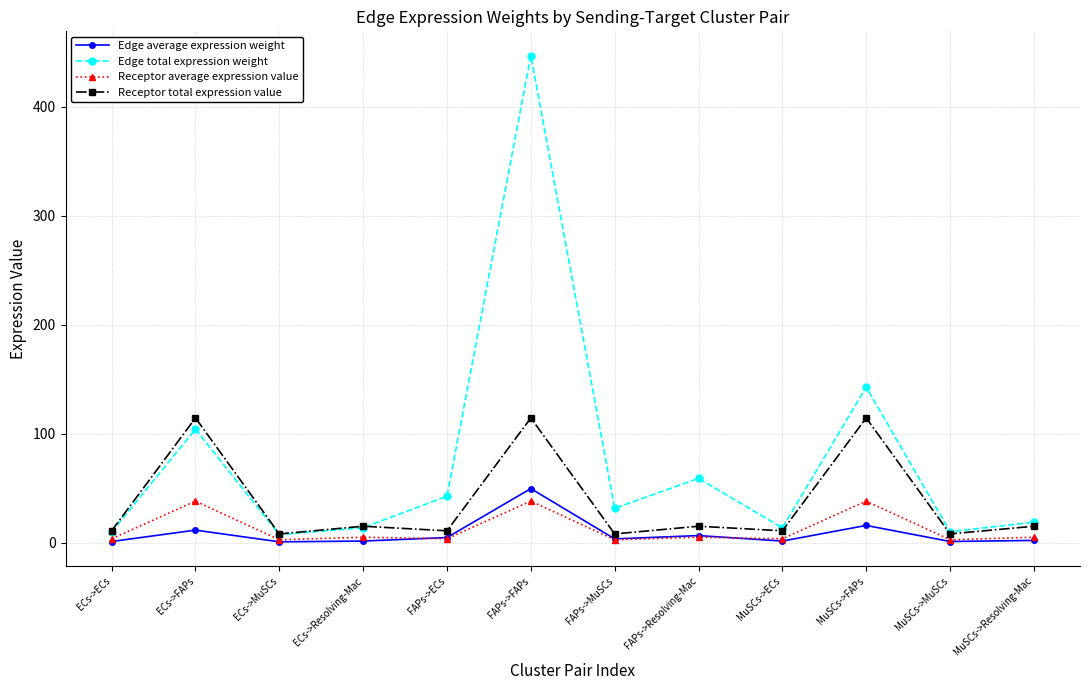

Is it true that Receptor total expression value equals 114.5 at FAPs->FAPs?

True